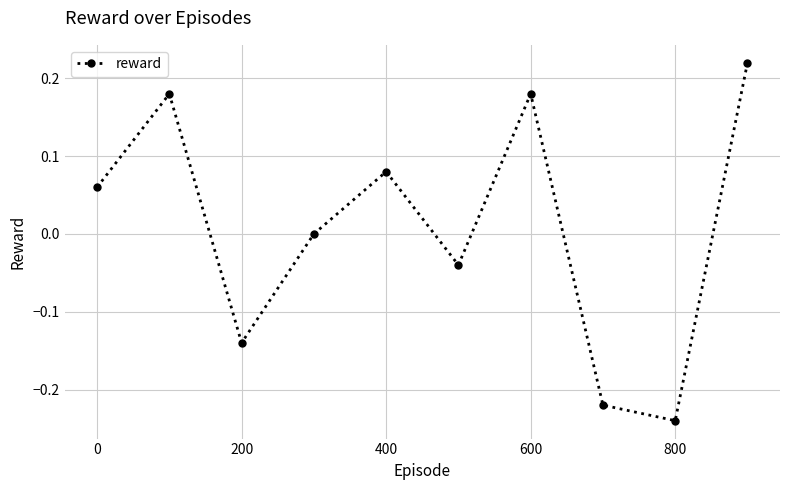

How many points are lower than both their immediate neighbors (excluding endpoints)?

3